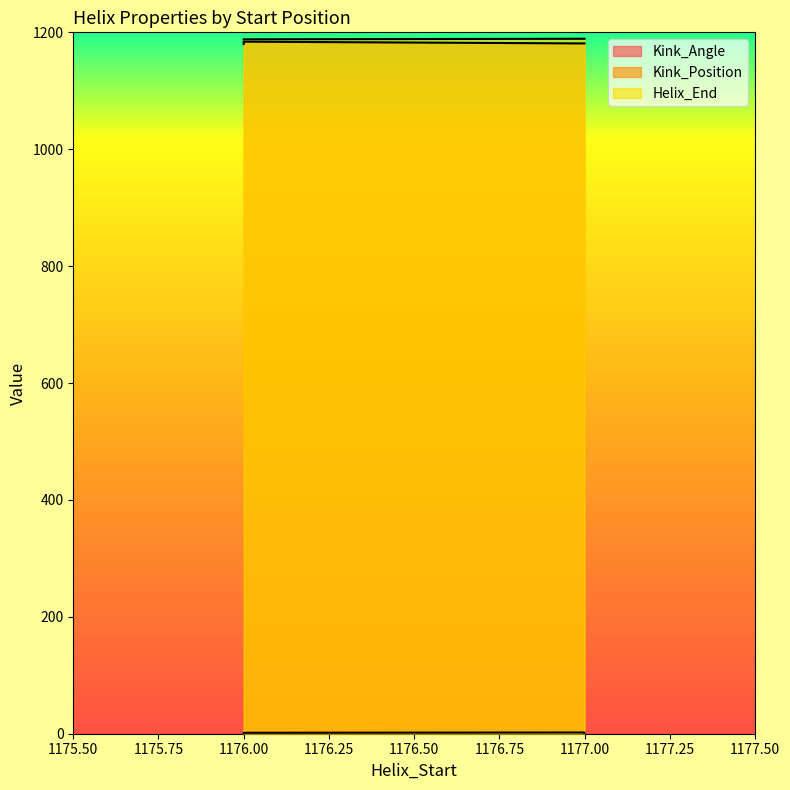

What value does the Helix_End series have at 1176?

1188.0